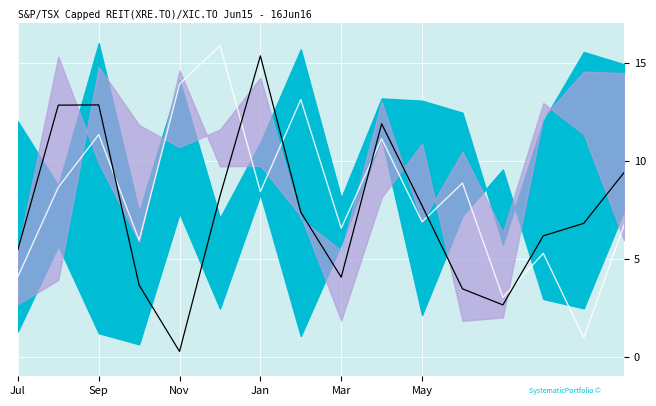

Where do row0 and row7 first cross each other?

Nov and Jan